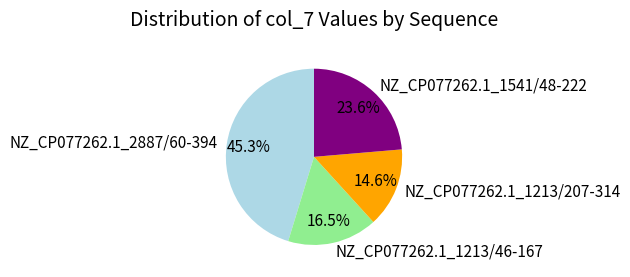

To the nearest percent, what is the combined percentage of NZ_CP077262.1_2887/60-394 and NZ_CP077262.1_1541/48-222?

69%